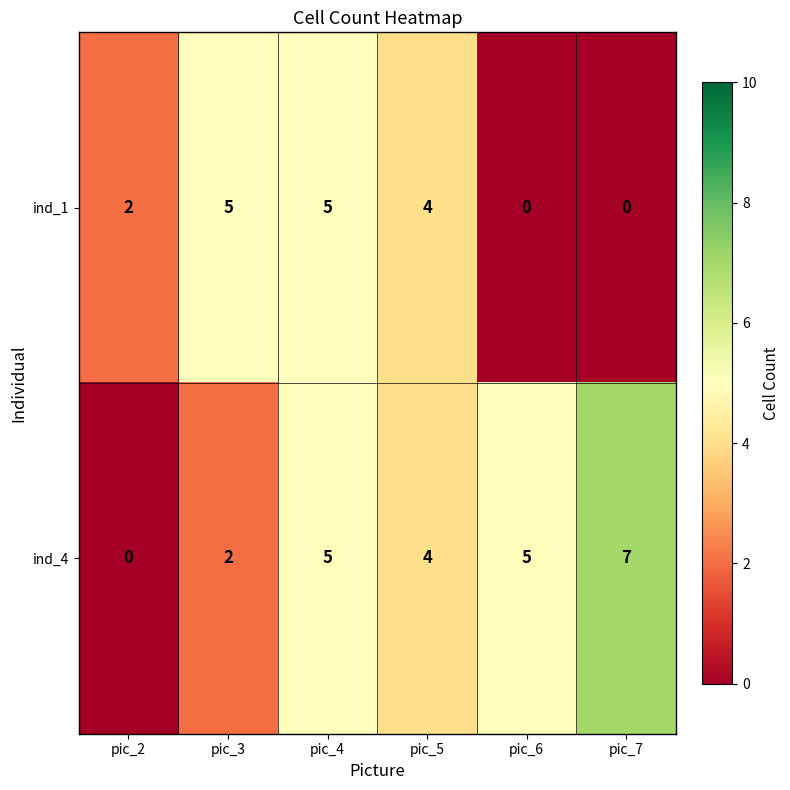

What is the maximum value shown in the chart?

7